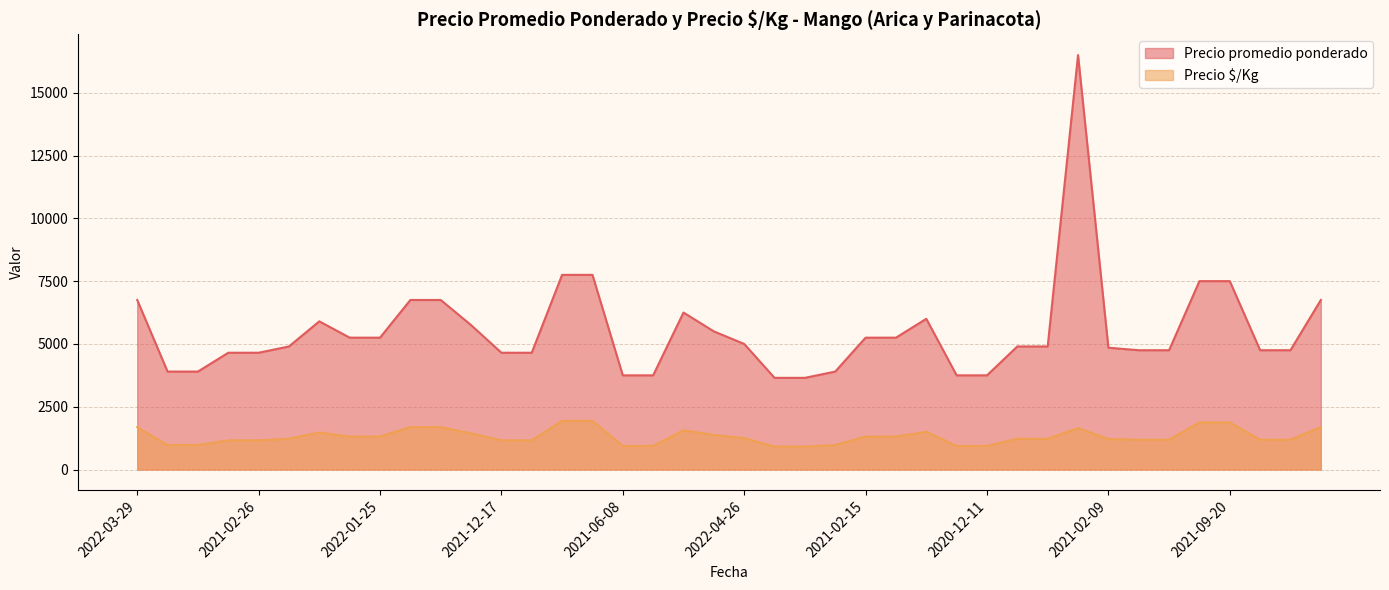

Is the value of Precio $/Kg at 2022-01-25 greater than the value of Precio promedio ponderado at 2020-12-07?

No